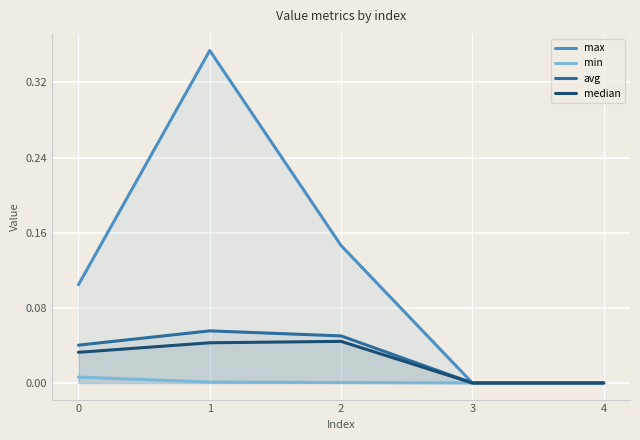

Which category has the lowest value in the max series?

3